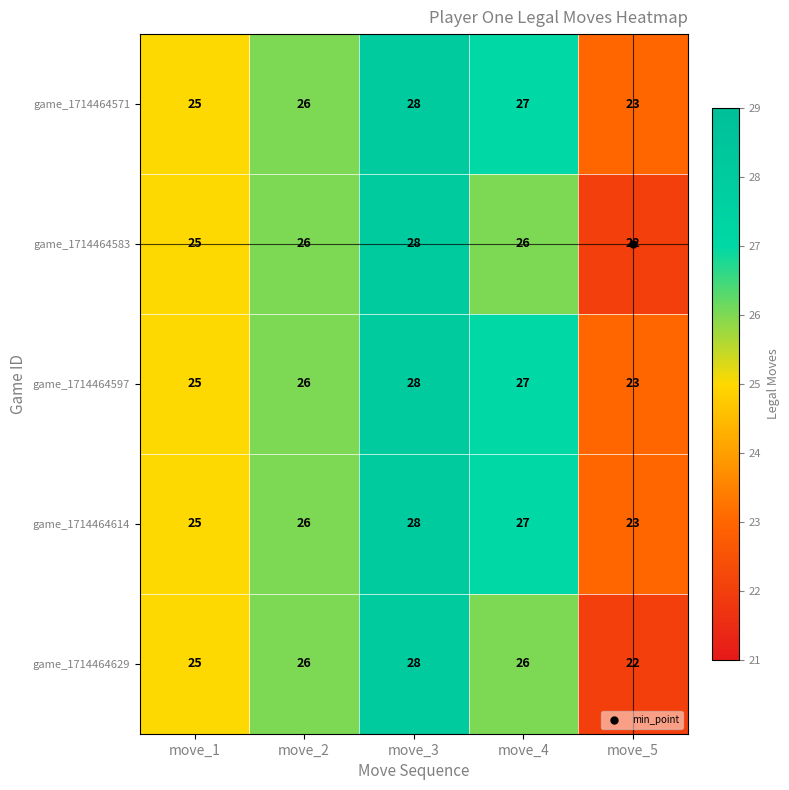

What is the highest value of the game_1714464597 series?

28